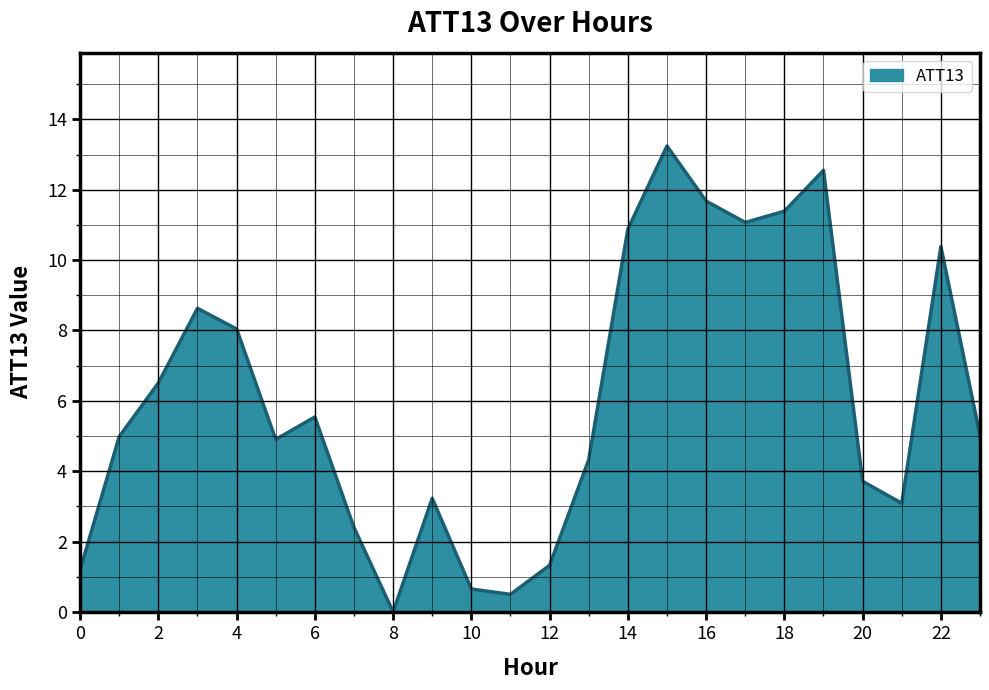

How many interior local peaks (higher than both neighbors) does the data have?

6